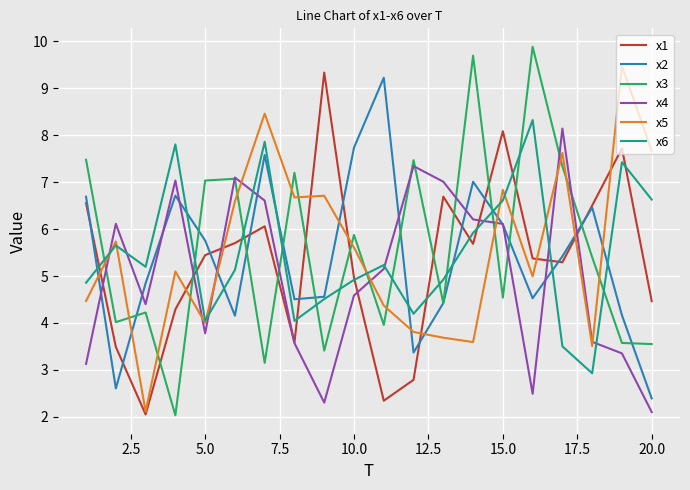

Which series has the widest spread of values?

x3